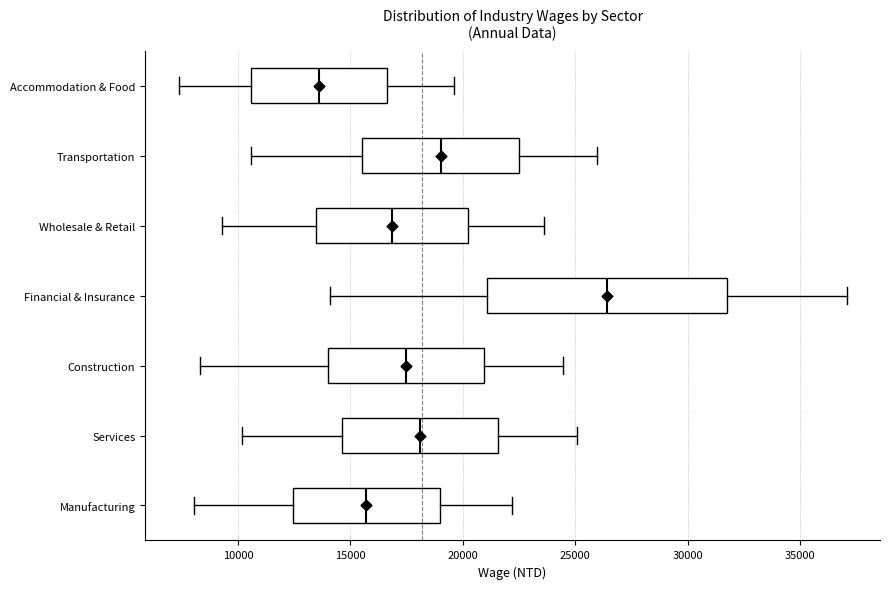

Reading bottom to top, read every box against the x-axis: the position of its median line, the range the box covers, and the ends of its whiskers. The values are not printed on the chart, so give them approximately, as read against the axis.

Manufacturing: median 15500, box 12500 to 19000, whiskers 8000 to 22000
Services: median 18000, box 14500 to 21500, whiskers 10000 to 25000
Construction: median 17500, box 14000 to 21000, whiskers 8500 to 24500
Financial & Insurance: median 26500, box 21000 to 31500, whiskers 14000 to 37000
Wholesale & Retail: median 17000, box 13500 to 20000, whiskers 9500 to 23500
Transportation: median 19000, box 15500 to 22500, whiskers 10500 to 26000
Accommodation & Food: median 13500, box 10500 to 16500, whiskers 7500 to 19500